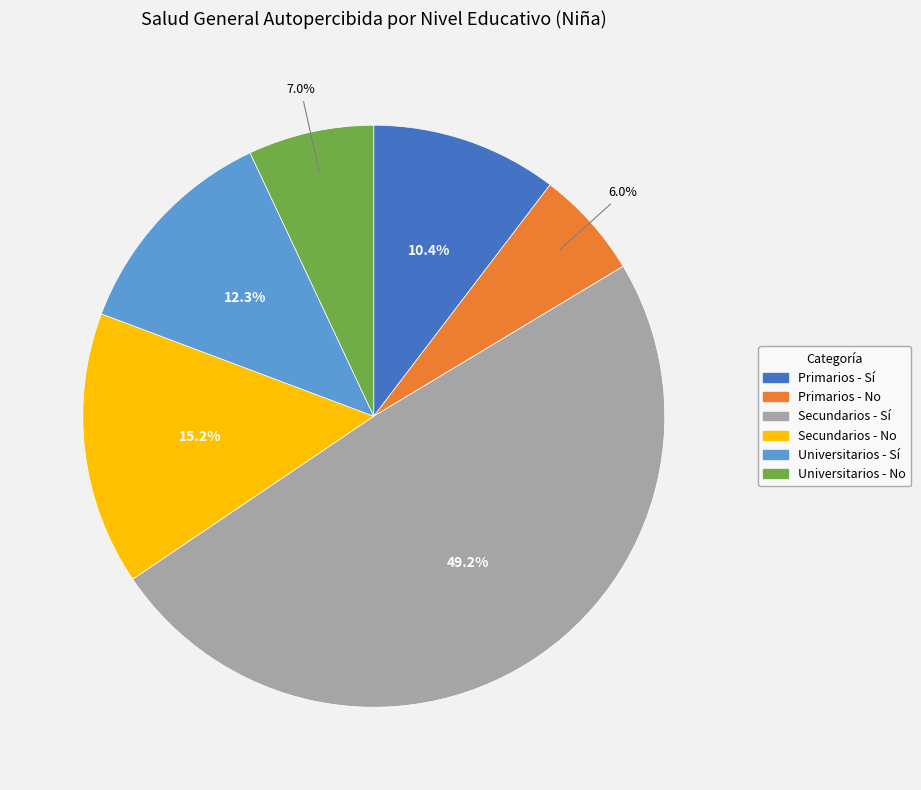

What is the ratio of the value at Secundarios - No to the value at Secundarios - Sí?

0.3